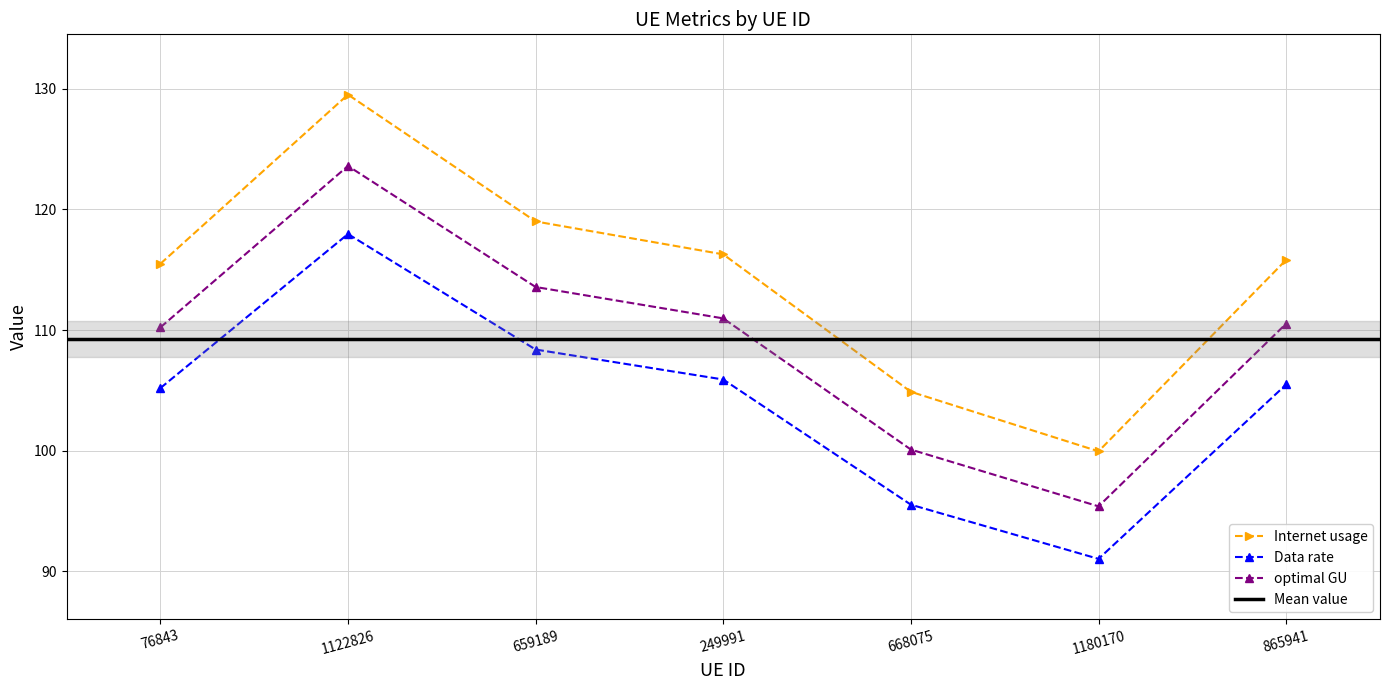

Is it true that Internet usage equals 129.5 at 1122826?

True